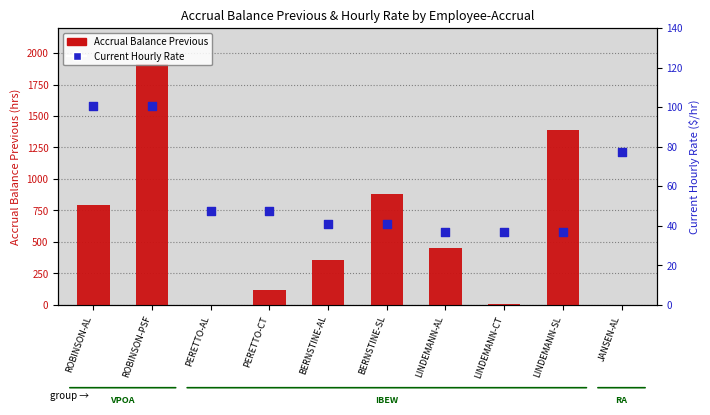

At which category is the sum across all series the highest?

ROBINSON-PSF